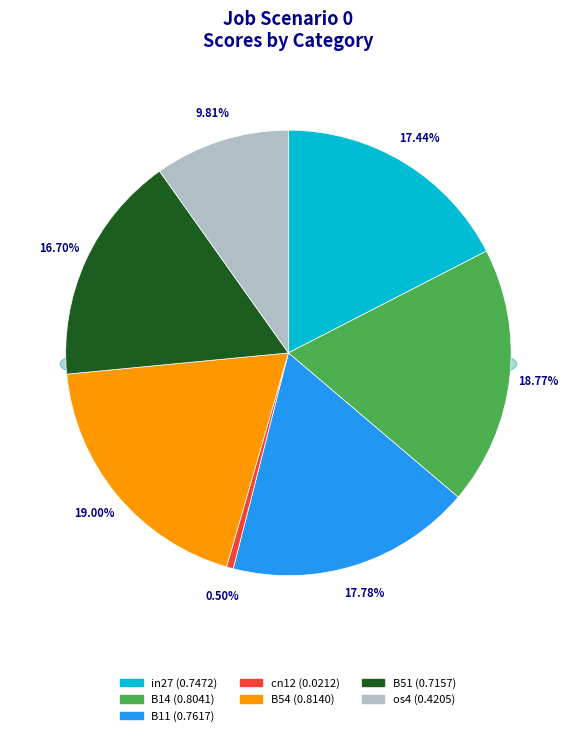

What percentage is NOT represented by B54?

81.0%